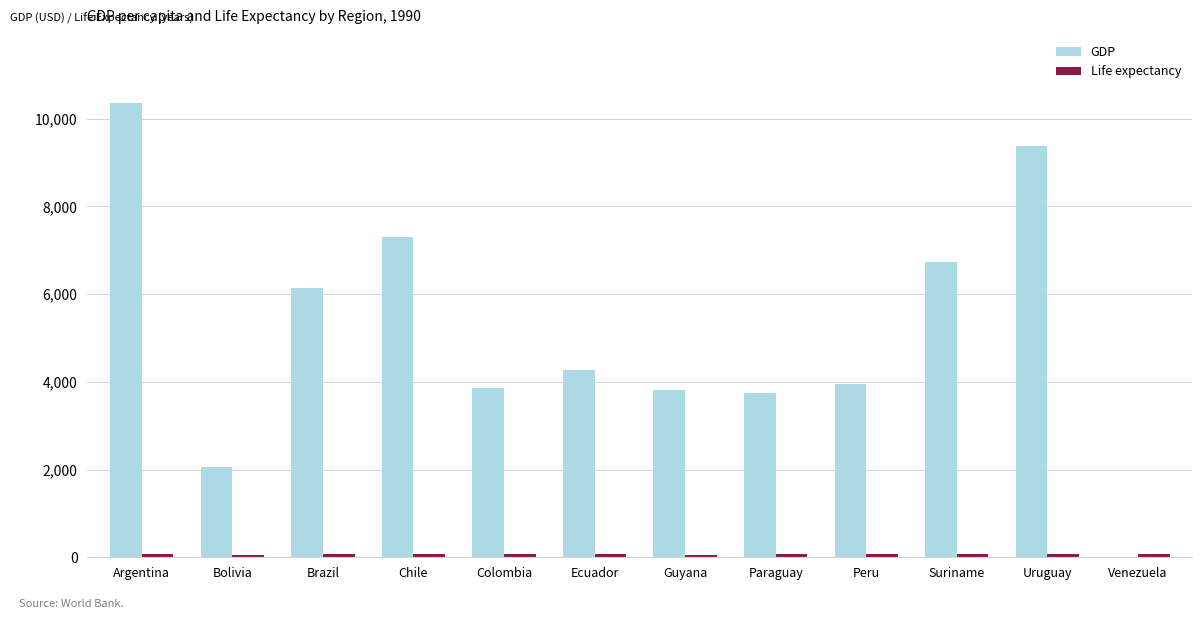

Which category has the highest value across all series?

Argentina